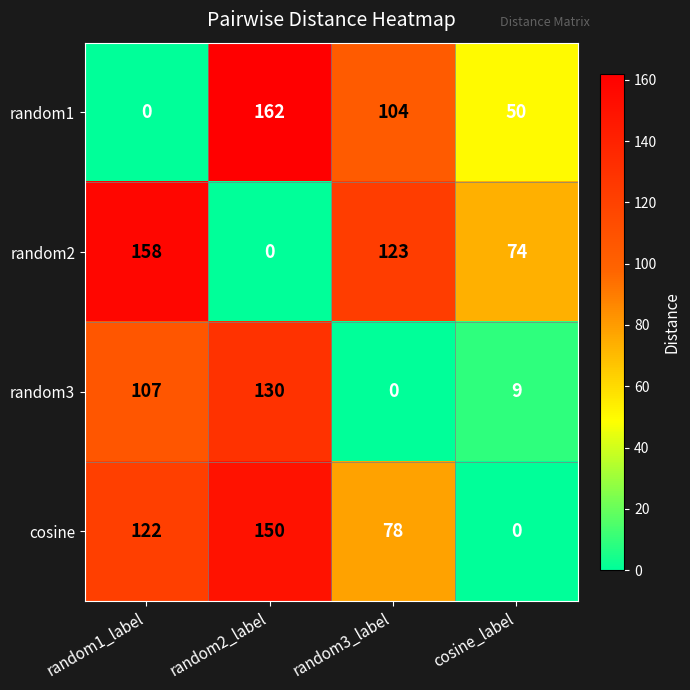

Reading left to right, list all the values displayed in this chart.

random1: random1_label=0	random2_label=162	random3_label=104	cosine_label=50
random2: random1_label=158	random2_label=0	random3_label=123	cosine_label=74
random3: random1_label=107	random2_label=130	random3_label=0	cosine_label=9
cosine: random1_label=122	random2_label=150	random3_label=78	cosine_label=0